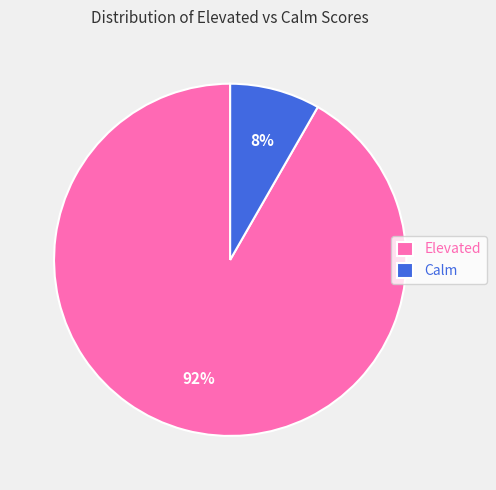

Which has a higher value, Elevated or Calm?

Elevated